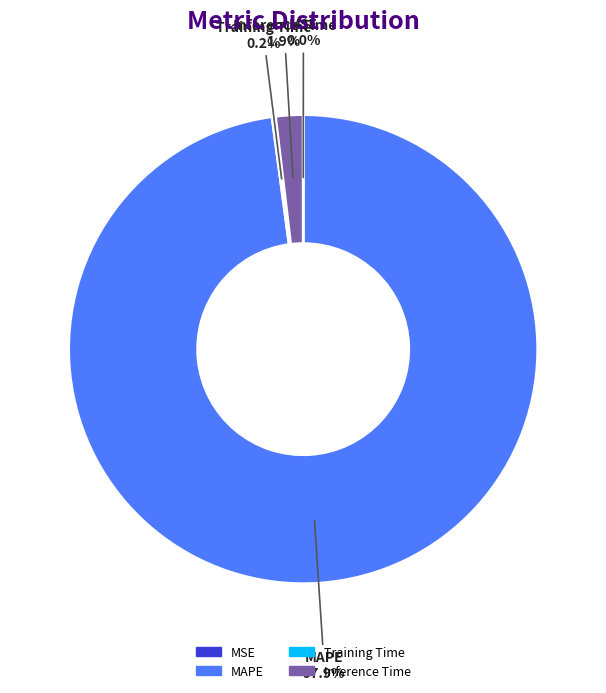

Which category accounts for the majority?

MAPE